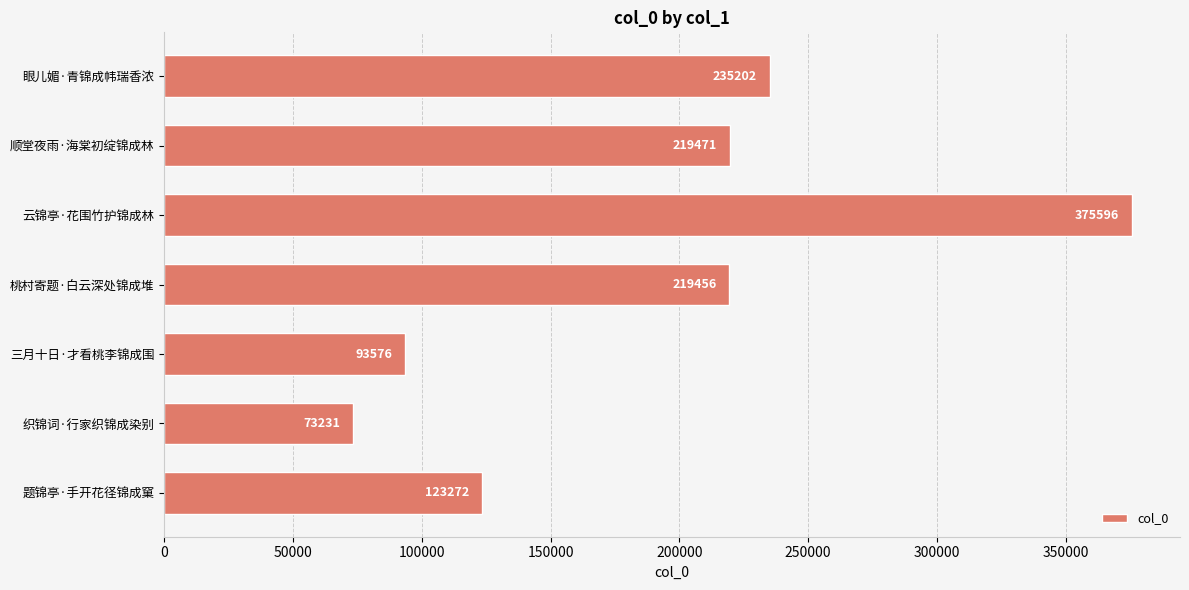

Does the chart contain stacked bars?

No